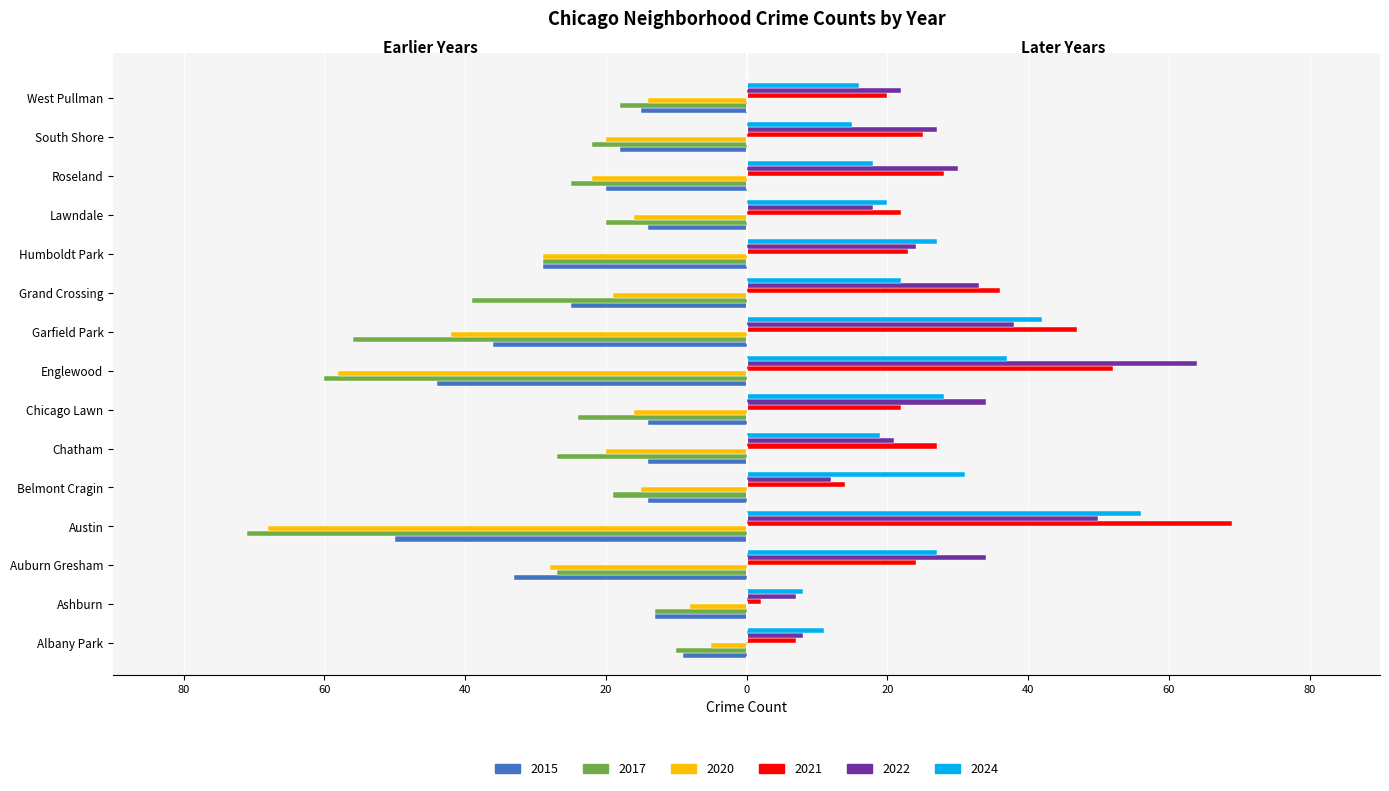

What is the sum of the 2017 values at Ashburn and Auburn Gresham?

-40